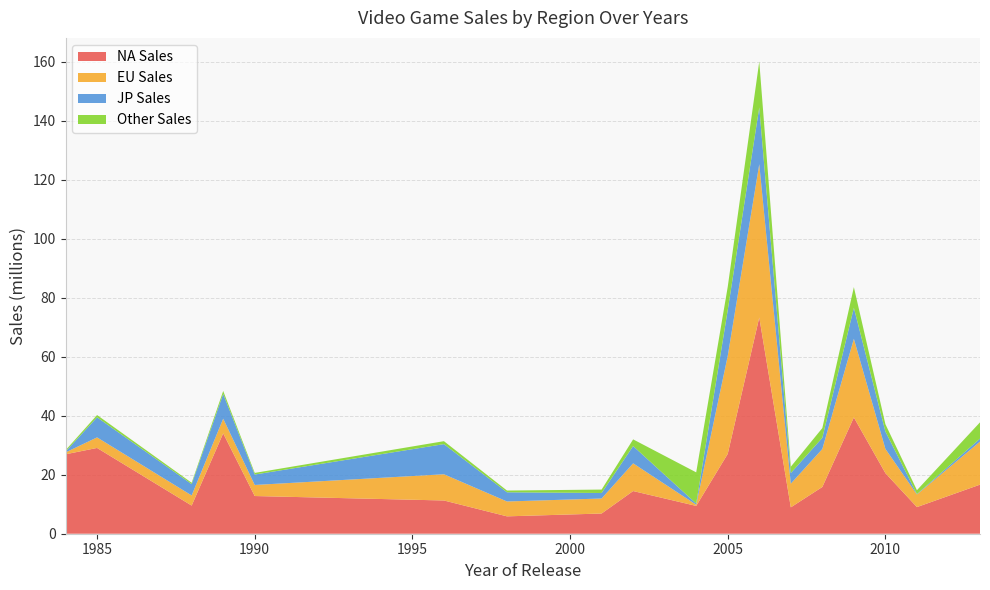

What is the minimum value for NA Sales?

5.9